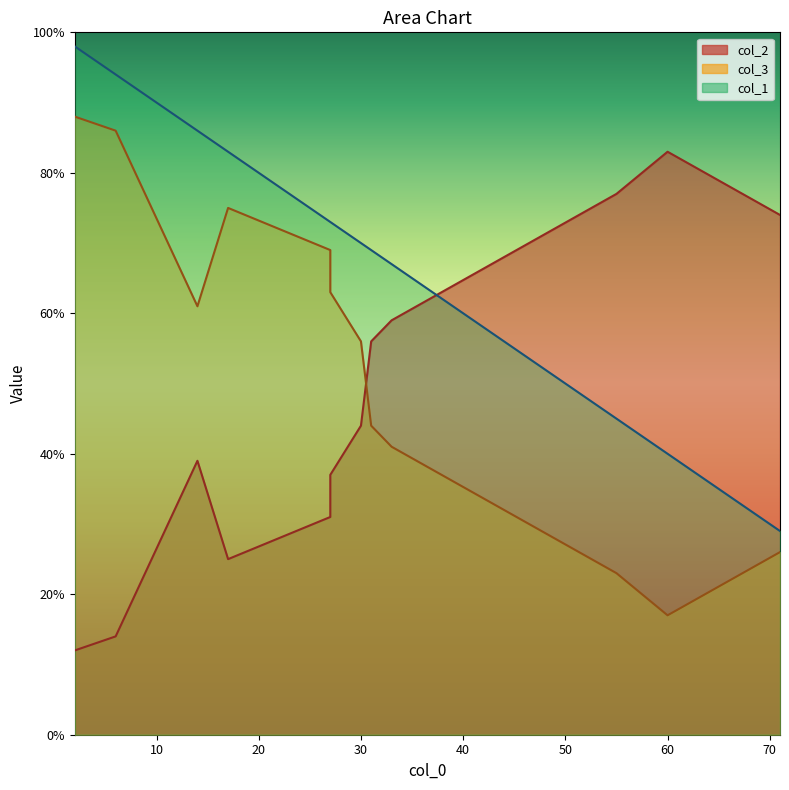

Which series has the widest spread of values?

col_2